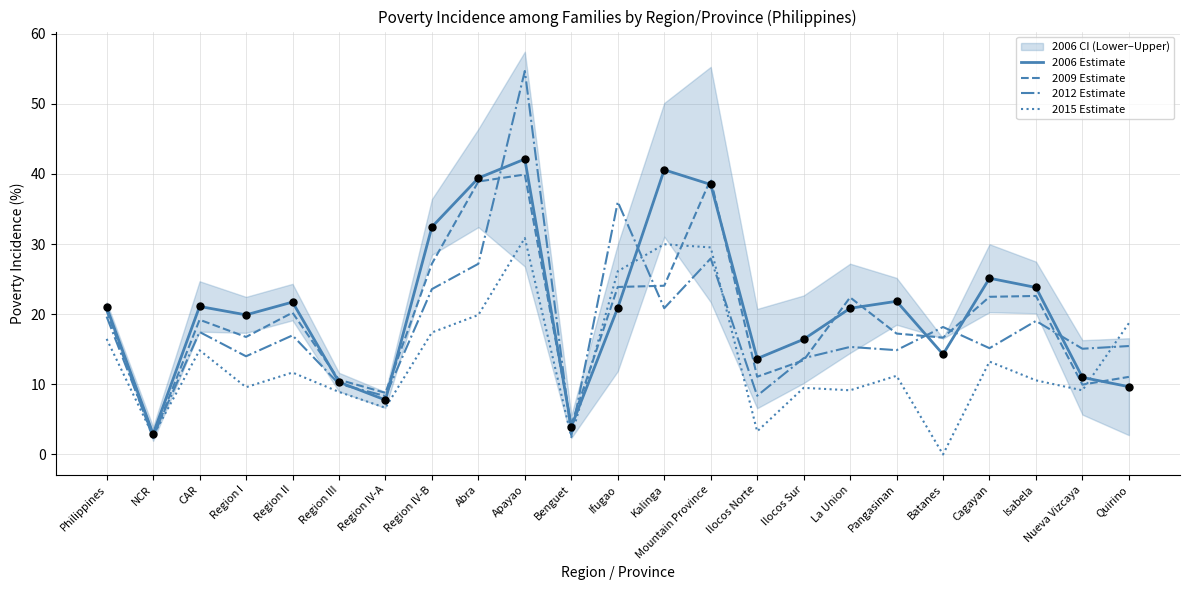

Which series has the largest total across all categories?

2006 Estimate